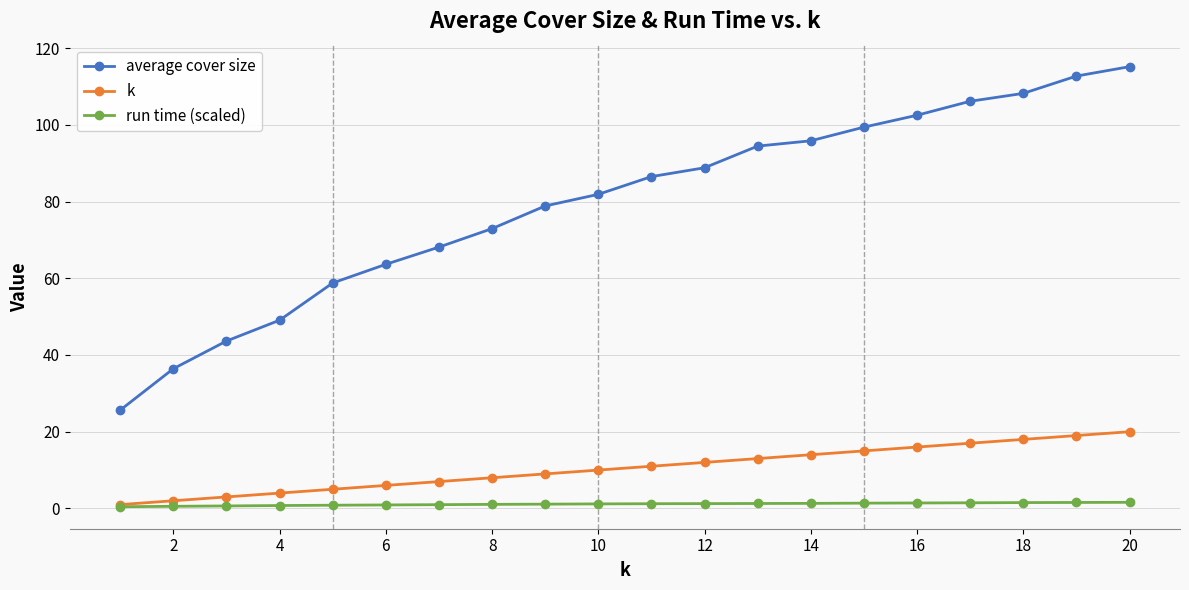

List the series in order of their peak value, highest first.

average cover size, k, run time (scaled)